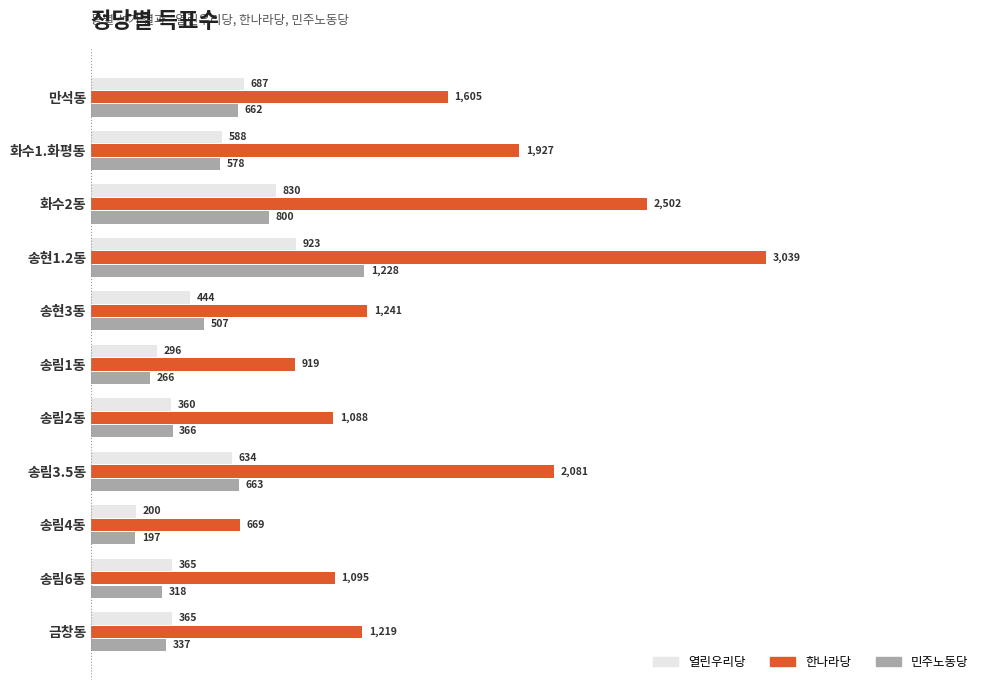

Which series has the widest spread of values?

한나라당